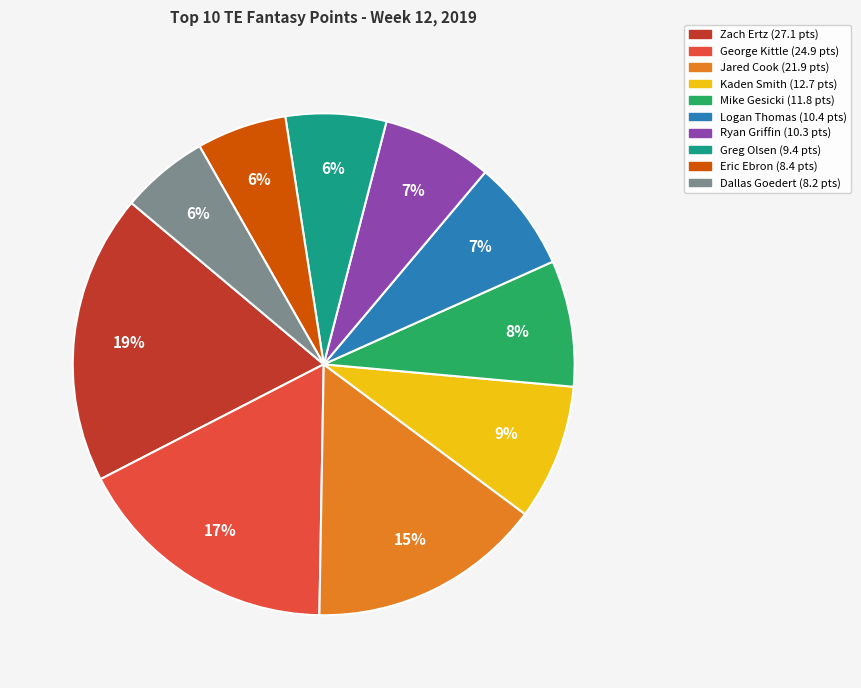

The Eric Ebron slice represents 6% of the pie. True or false?

True